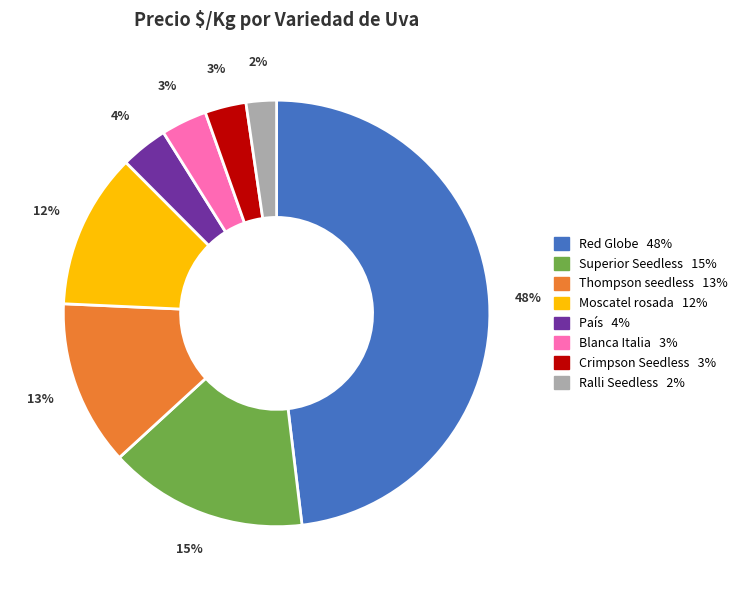

To the nearest percent, what is the average slice percentage?

12%